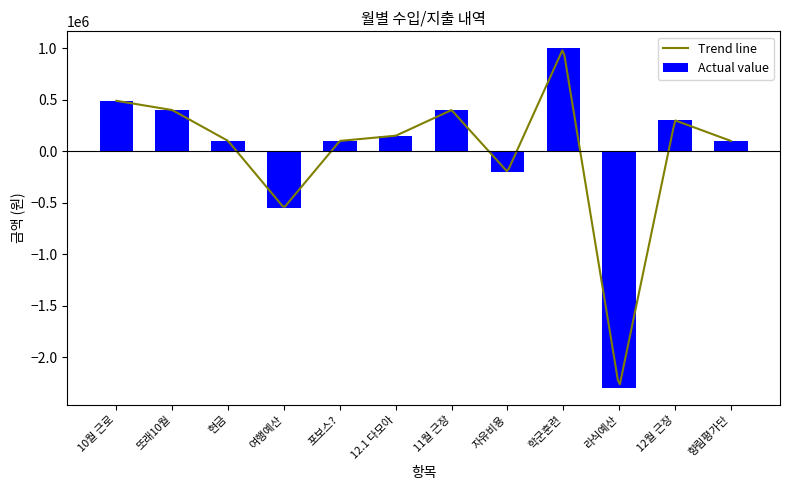

What is the minimum value shown in the chart?

-2300000